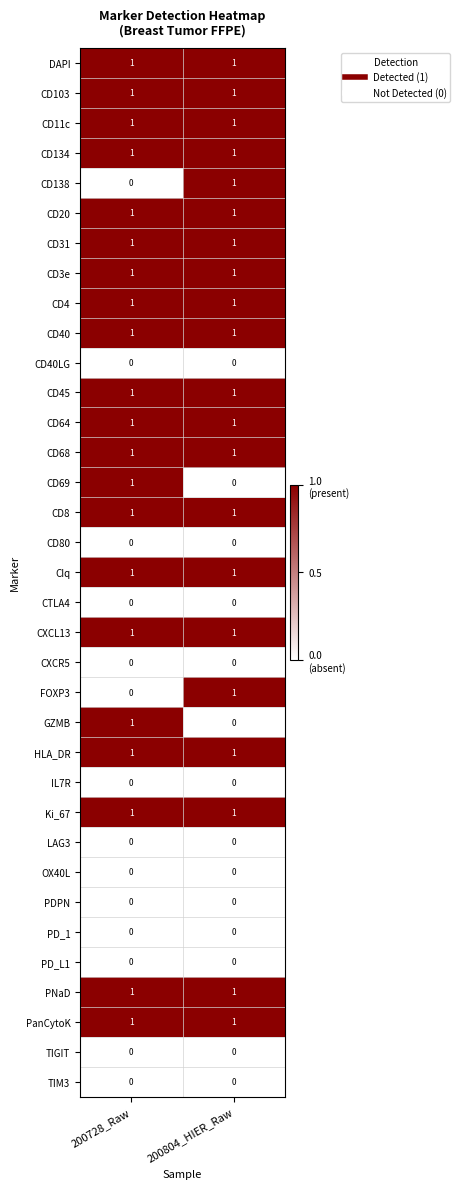

Is it true that PNaD equals 1 at 200804_HIER_Raw?

True